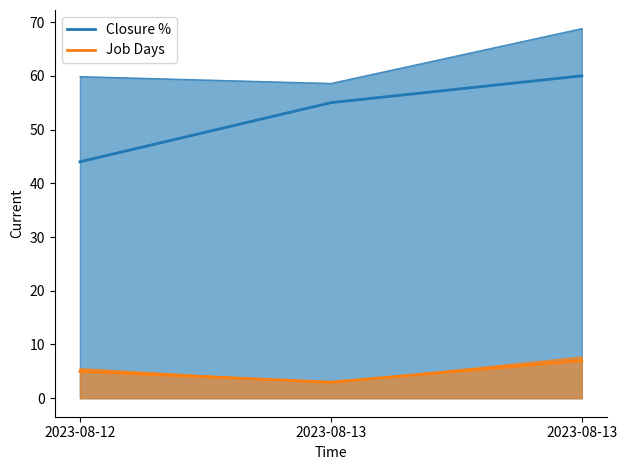

Which label corresponds to the smallest value in the chart?

2023-08-13